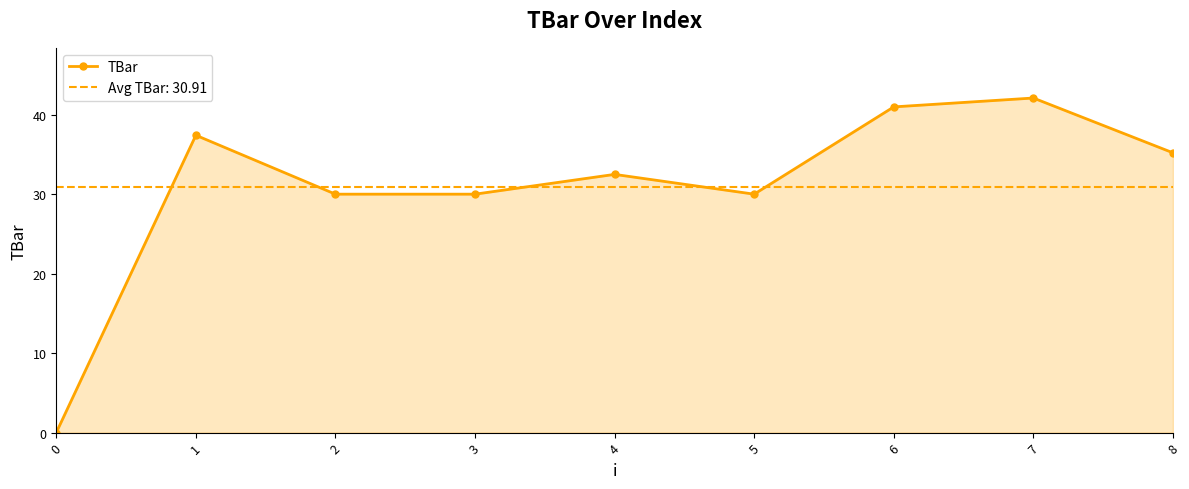

Does the chart display data point markers on the line(s)?

Yes